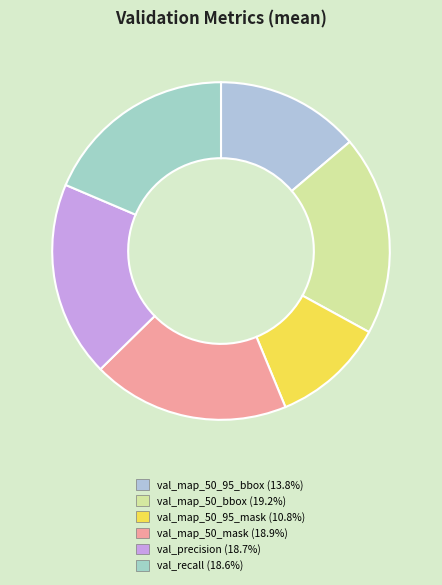

Is val_map_50_bbox the majority of the pie?

No